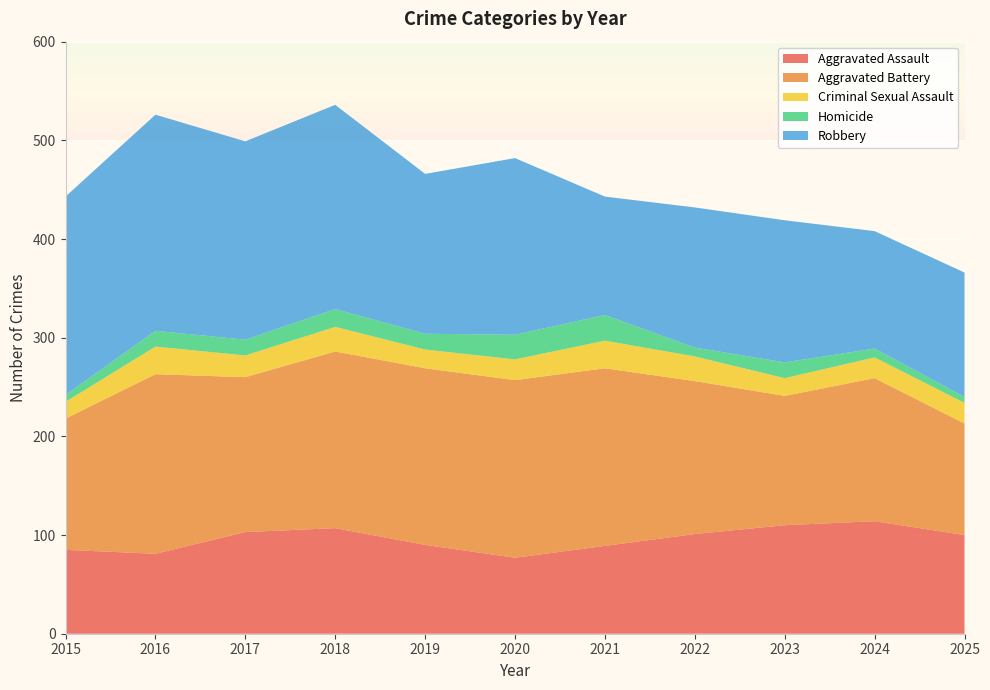

Reading left to right, extract all data points from this chart.

Aggravated Assault: 85	81	103	107	90	77	89	101	110	114	100
Aggravated Battery: 133	182	157	179	179	180	180	155	131	145	113
Criminal Sexual Assault: 17	28	22	25	19	21	28	25	18	21	21
Homicide: 7	16	16	18	16	25	26	9	16	9	6
Robbery: 201	219	201	207	162	179	120	142	144	119	126